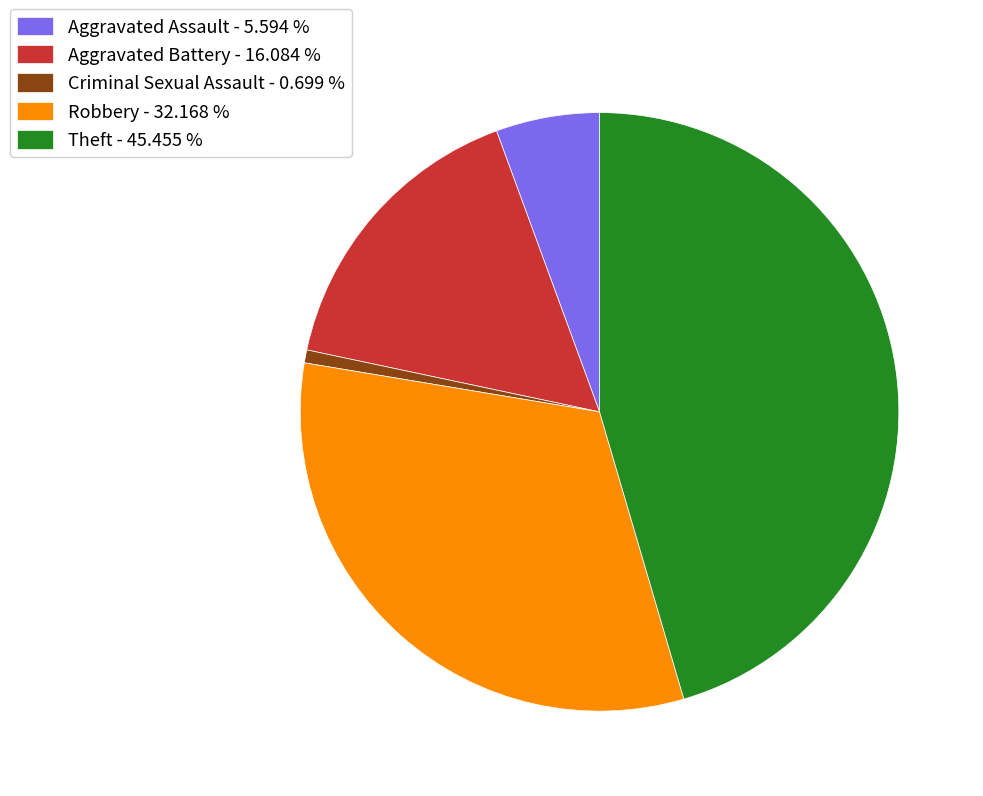

Combined, do Aggravated Battery and Aggravated Assault account for over 50%?

No